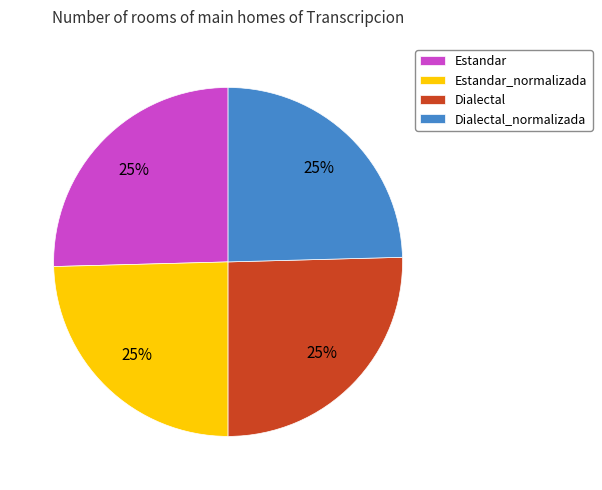

To the nearest percent, what is the combined percentage of Dialectal and Dialectal_normalizada?

50%